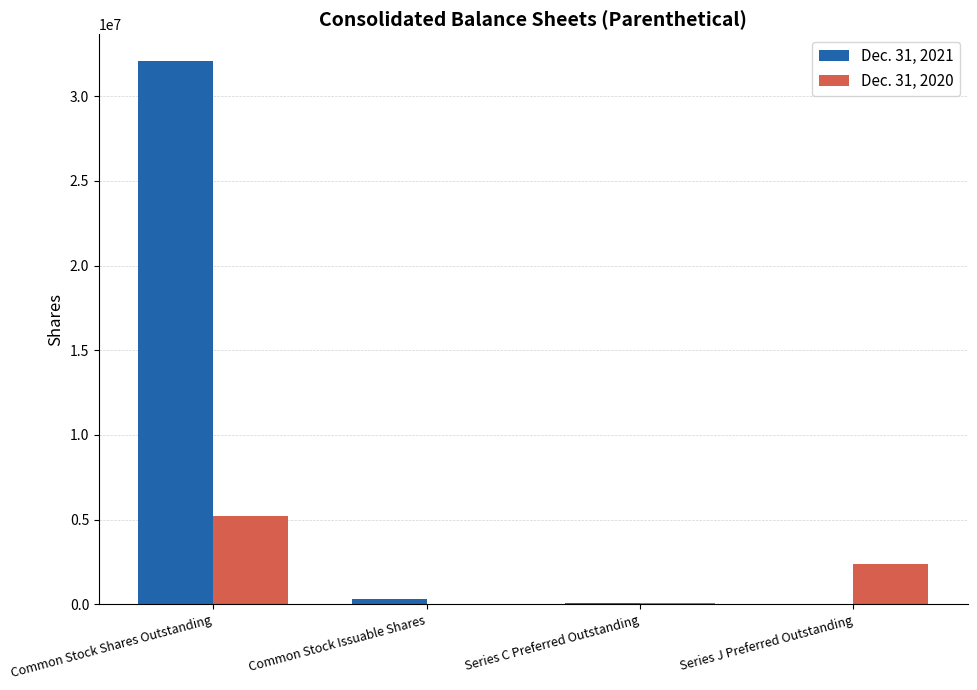

At which category is the sum across all series the highest?

Common Stock Shares Outstanding